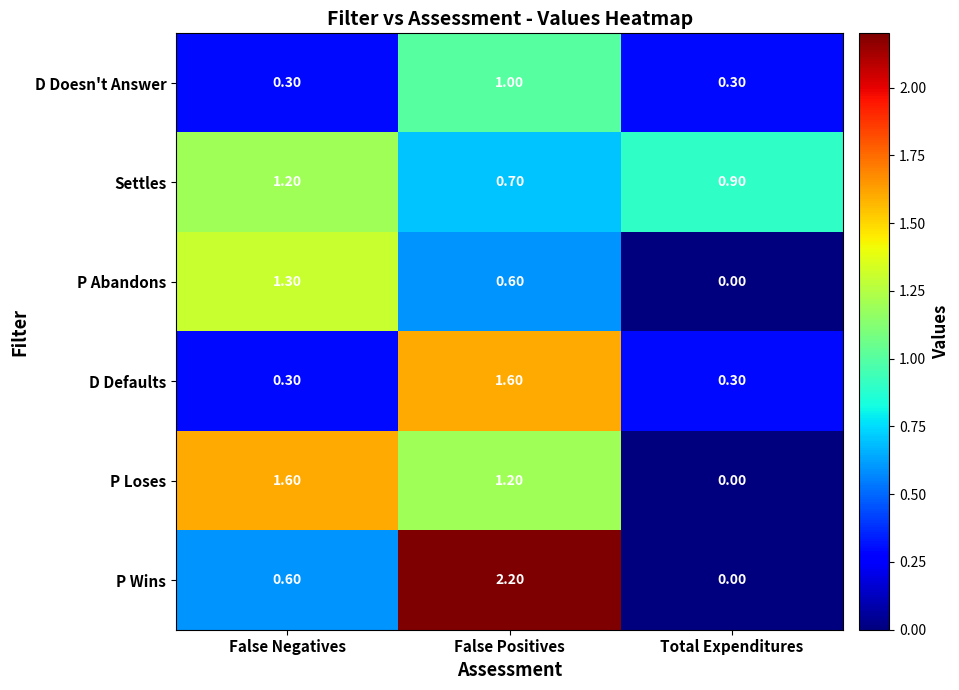

Rank the series at False Positives from highest to lowest value.

P Wins, D Defaults, P Loses, D Doesn't Answer, Settles, P Abandons